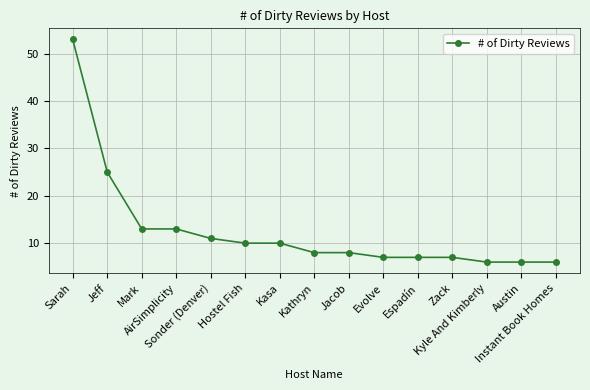

Is it true that the value at Espadín is 2?

False